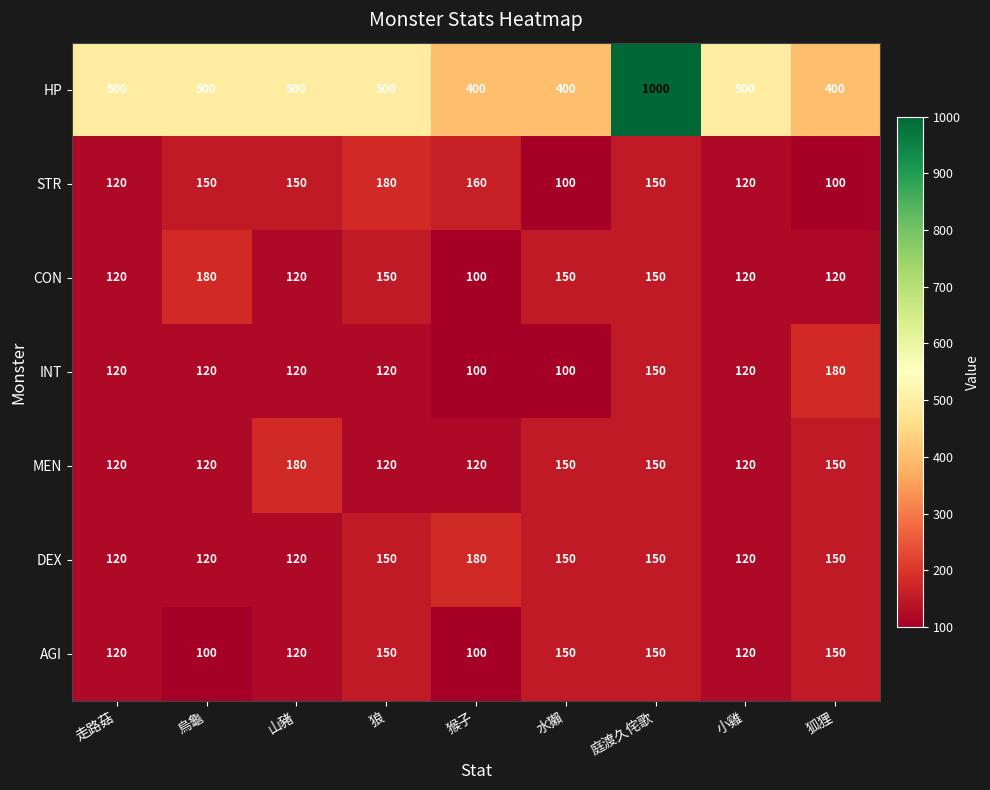

How many MEN values are between 120 and 150?

8